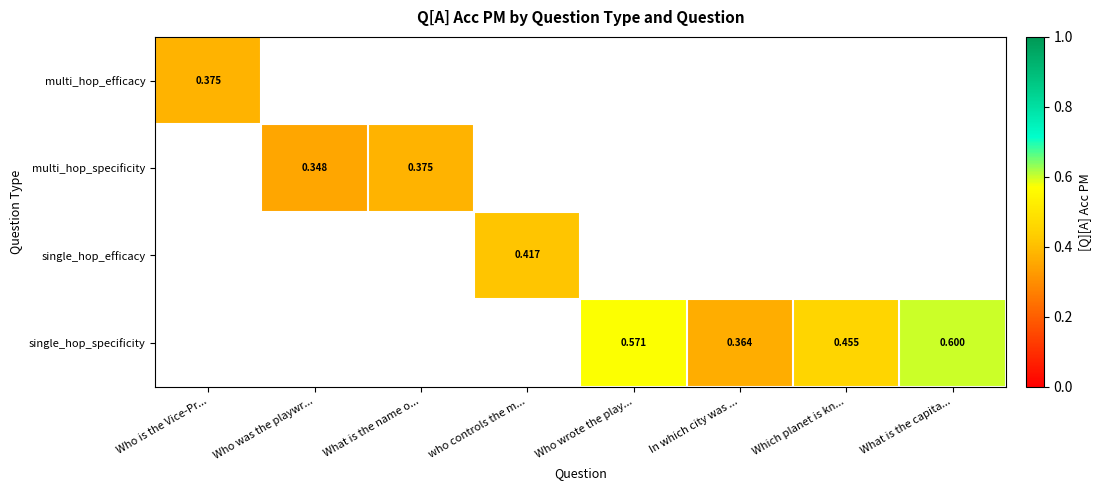

Which category has the lowest value across all series?

Who was the playwr...